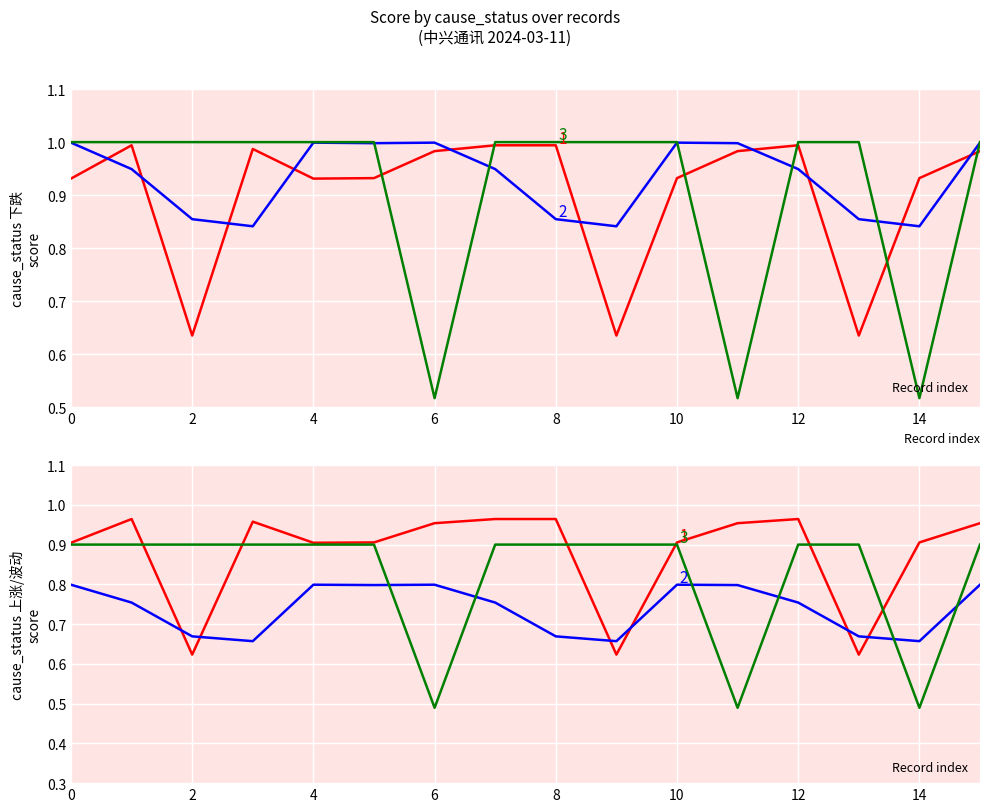

True or false: 1 (下跌 shifted) has a value of 1.0 at 8.

True